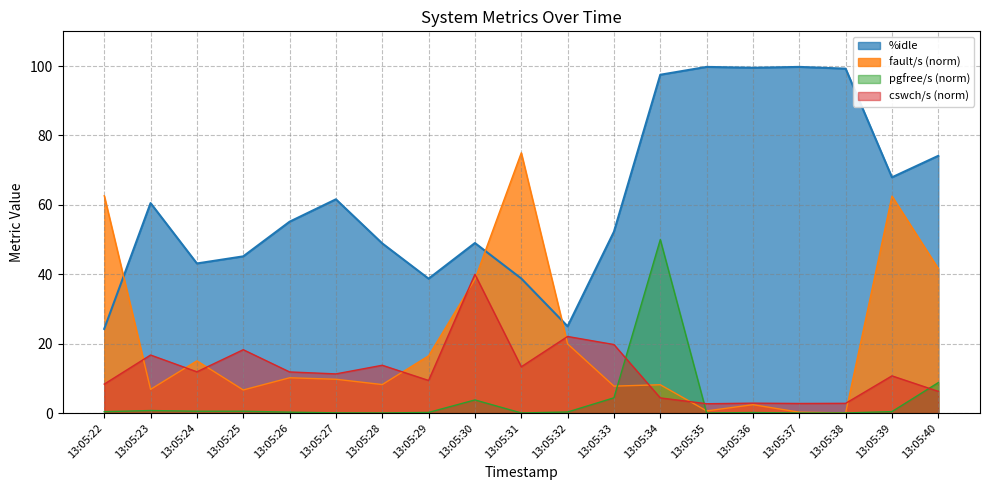

True or false: pgfree/s has a value of 0.3 at 13:05:32.

True